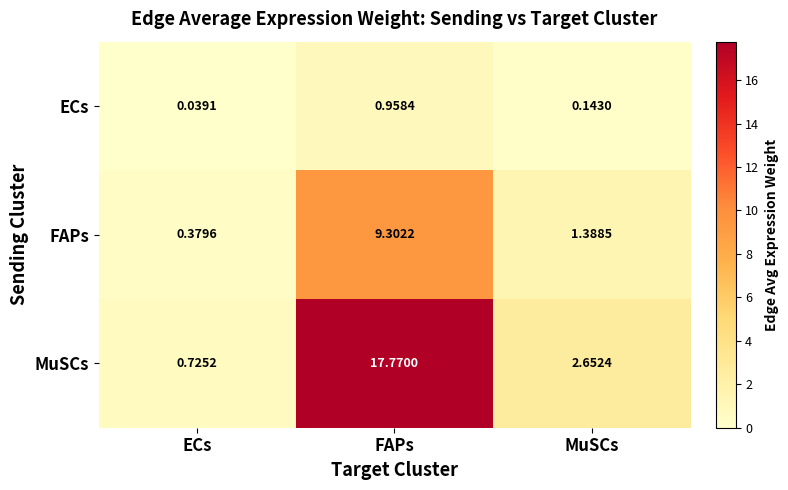

At FAPs, list the series in order from largest to smallest.

MuSCs, FAPs, ECs